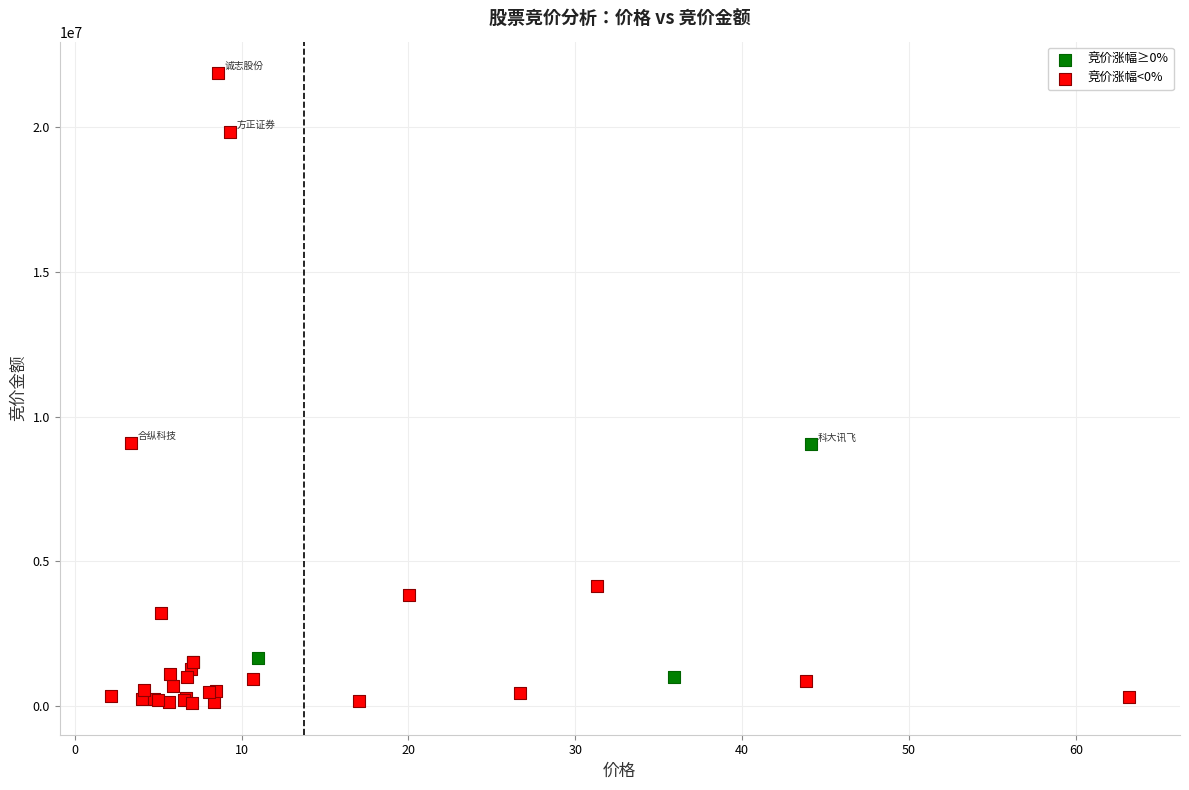

Which series has the largest Y range (max minus min)?

竞价涨幅<0%